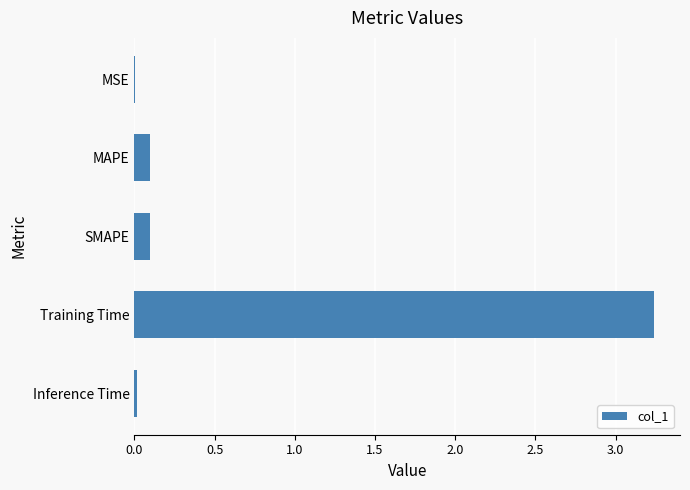

How many categories are shown in the chart?

5